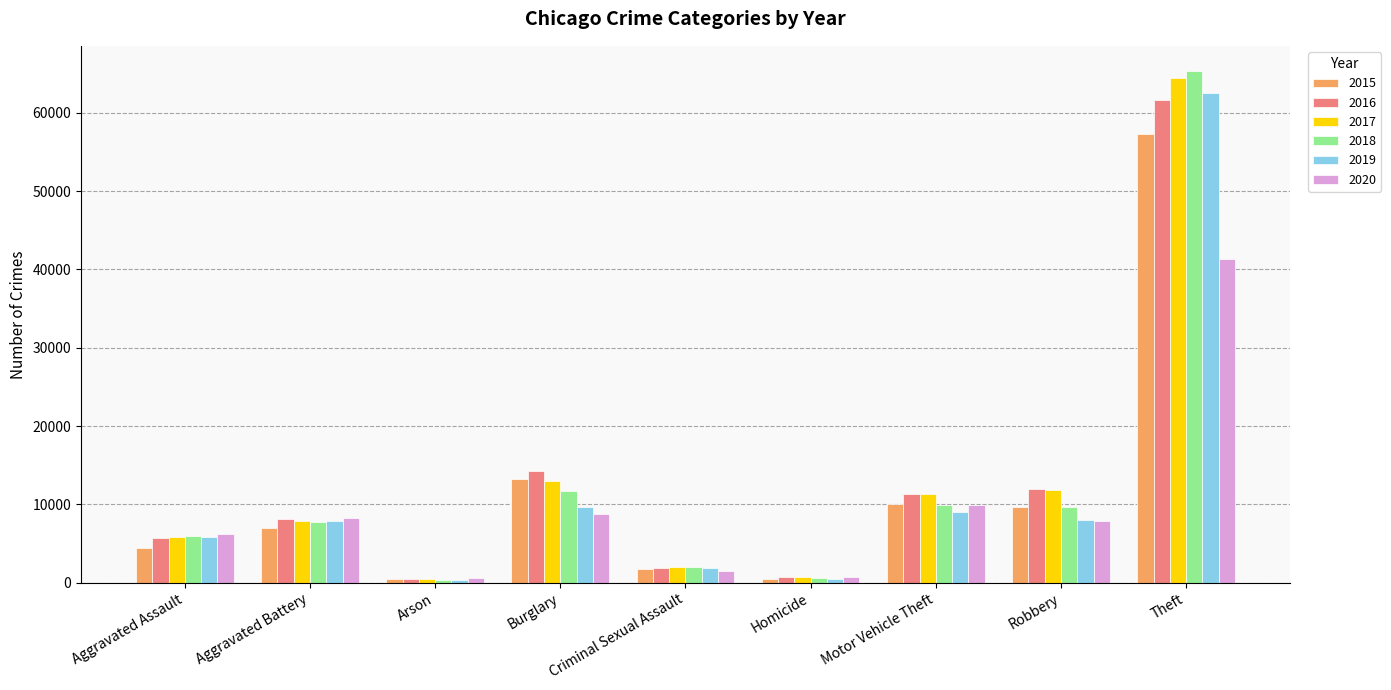

At how many categories does at least one series exceed 39627?

1